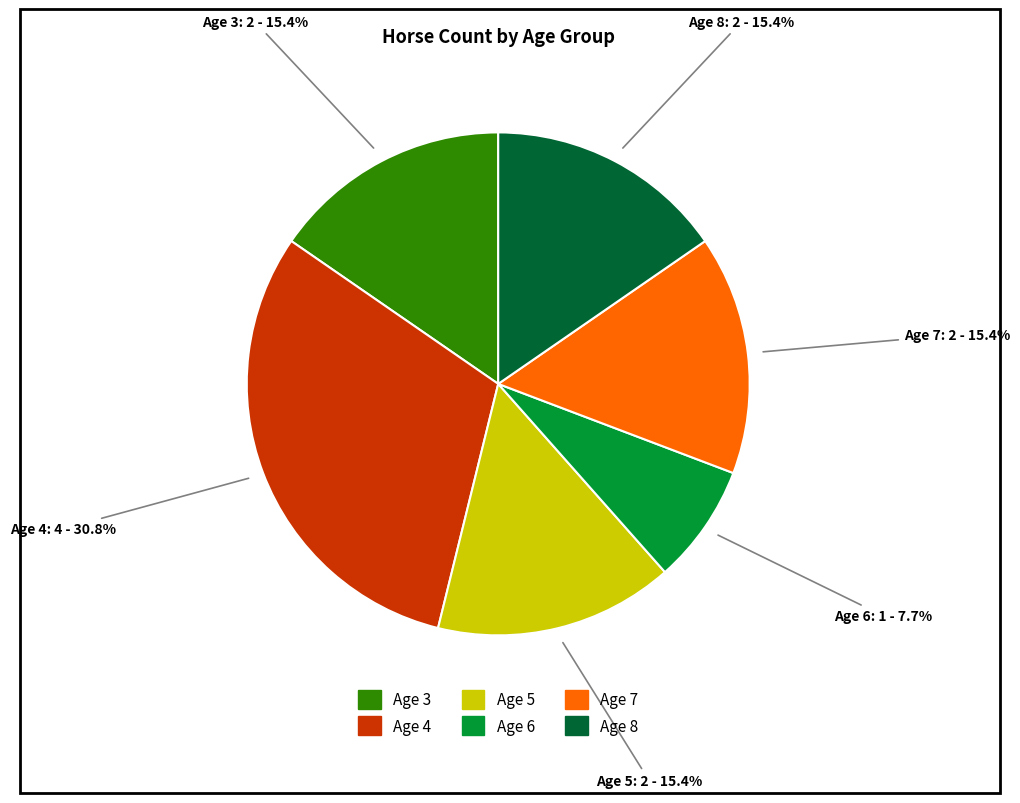

What is the ratio of the value at Age 7 to the value at Age 5?

1.0